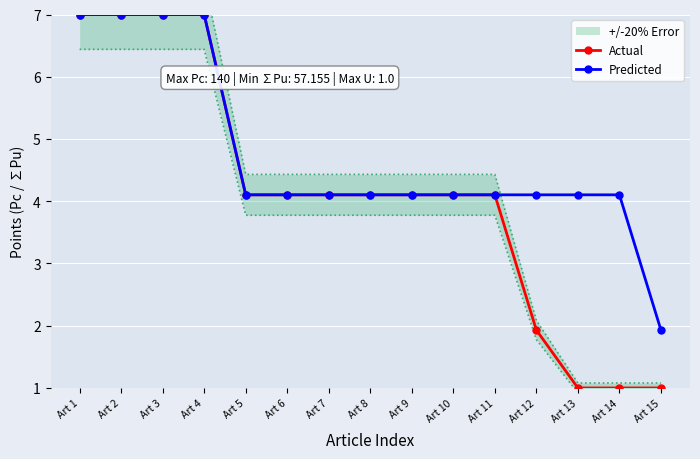

List the labels in order of Actual value, largest first.

Art 1, Art 2, Art 3, Art 4, Art 5, Art 6, Art 7, Art 8, Art 9, Art 10, Art 11, Art 12, Art 13, Art 14, Art 15